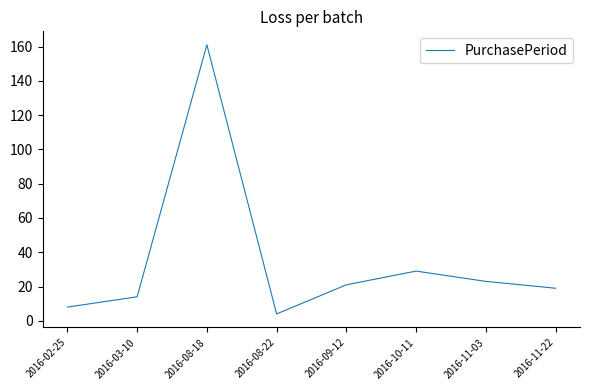

What is the change in value from 2016-10-11 to 2016-11-22?

-10